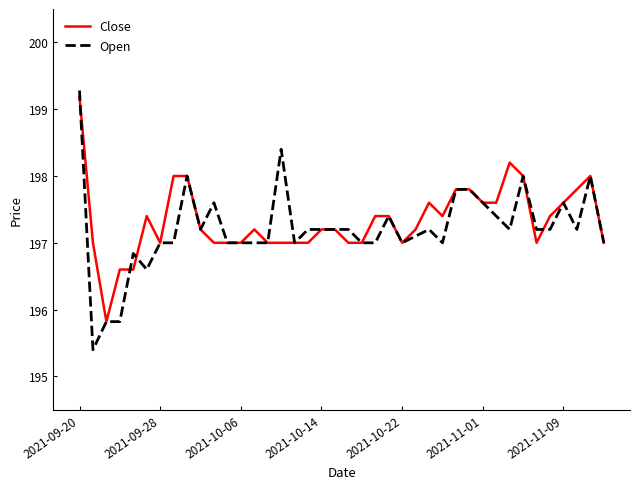

Which series has the widest spread of values?

Open